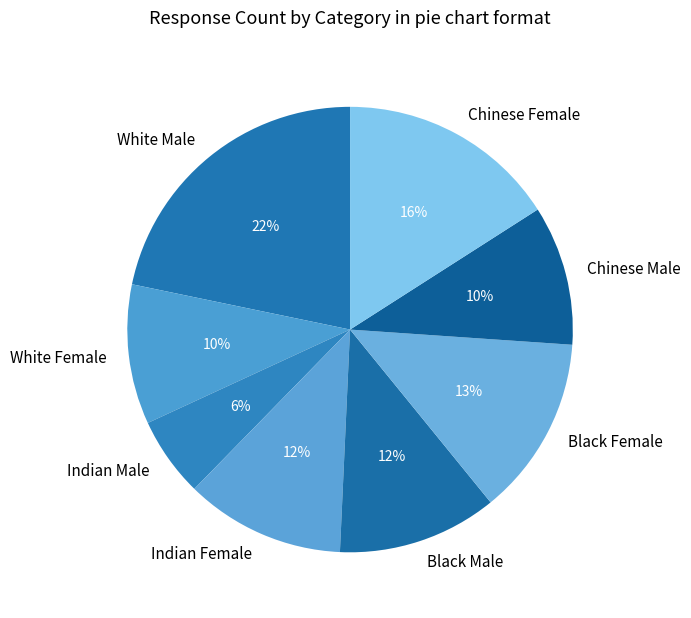

Is the sum of Chinese Male and Black Female greater than half?

No